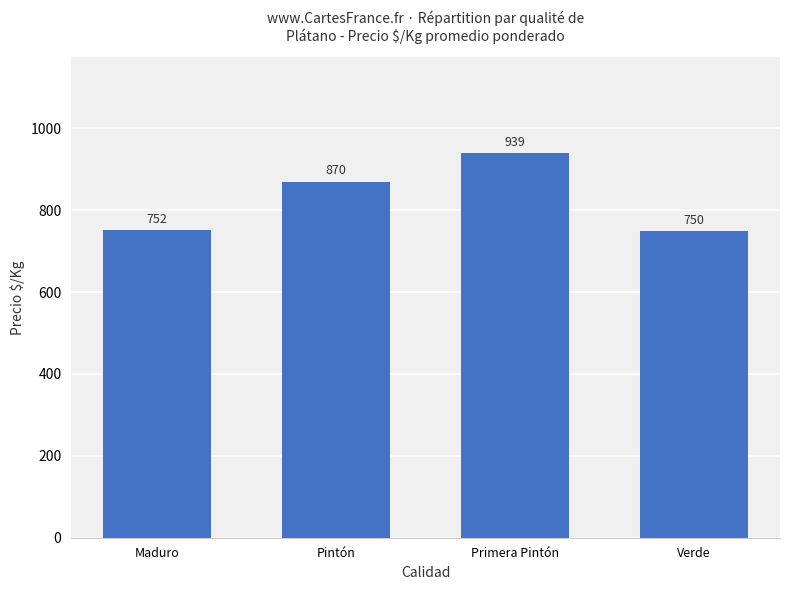

List the labels in order of value, smallest first.

Verde, Maduro, Pintón, Primera Pintón